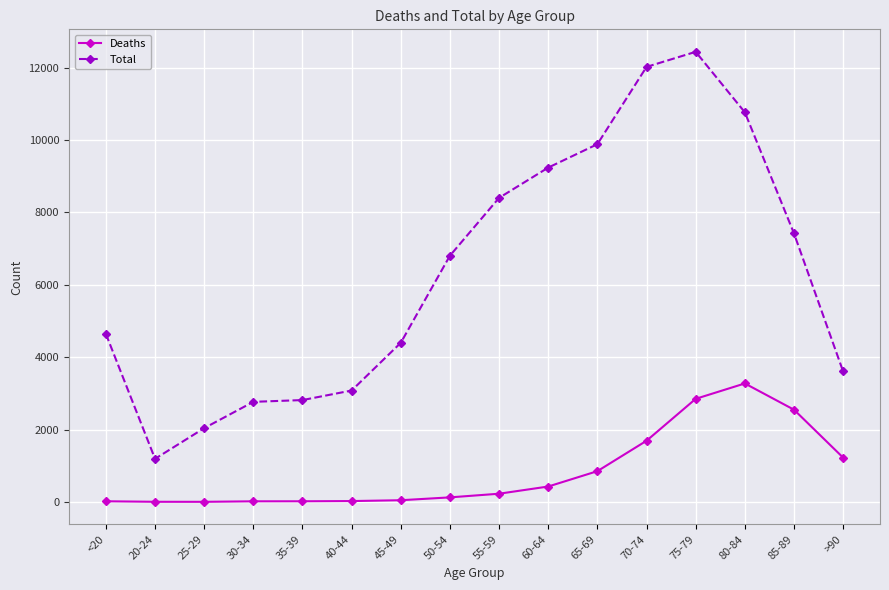

What are all the series names shown in the legend?

Deaths, Total